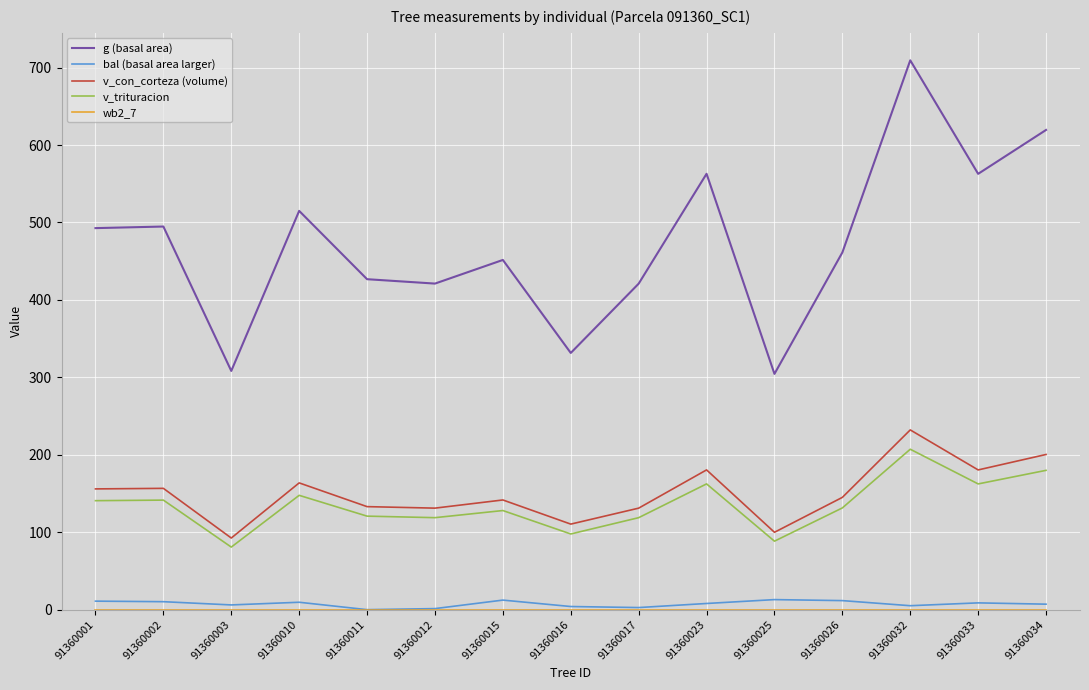

What is the difference between the maximum and minimum values in the bal (basal area larger) series?

13.0